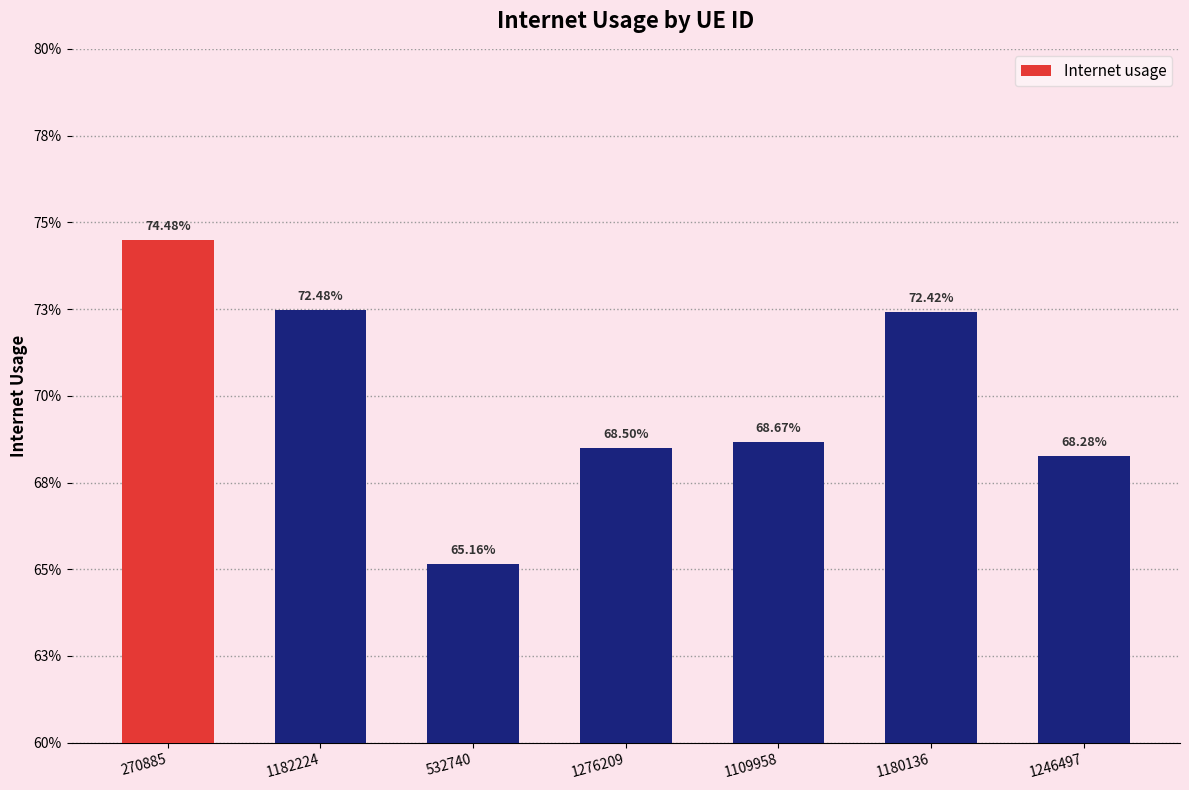

Which label corresponds to the smallest value in the chart?

532740